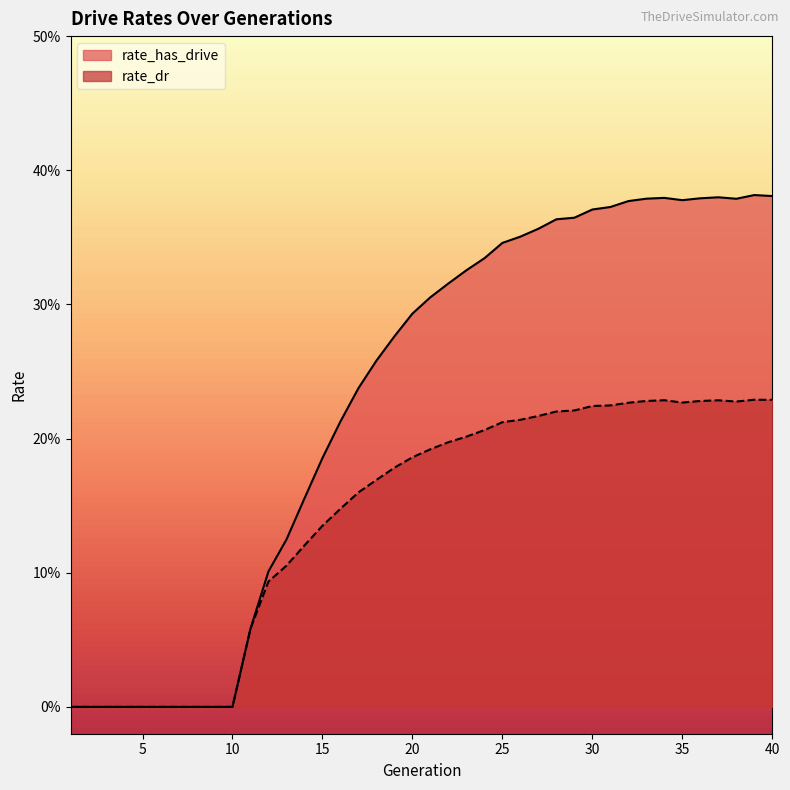

Reading right to left, what are all the values shown in this chart?

rate_has_drive: 40=0.4	39=0.4	38=0.4	37=0.4	36=0.4	35=0.4	34=0.4	33=0.4	32=0.4	31=0.4	30=0.4	29=0.4	28=0.4	27=0.4	26=0.4	25=0.3	24=0.3	23=0.3	22=0.3	21=0.3	20=0.3	19=0.3	18=0.3	17=0.2	16=0.2	15=0.2	14=0.2	13=0.1	12=0.1	11=0.1	10=0.0	9=0.0	8=0.0	7=0.0	6=0.0	5=0.0	4=0.0	3=0.0	2=0.0	1=0.0
rate_dr: 40=0.2	39=0.2	38=0.2	37=0.2	36=0.2	35=0.2	34=0.2	33=0.2	32=0.2	31=0.2	30=0.2	29=0.2	28=0.2	27=0.2	26=0.2	25=0.2	24=0.2	23=0.2	22=0.2	21=0.2	20=0.2	19=0.2	18=0.2	17=0.2	16=0.1	15=0.1	14=0.1	13=0.1	12=0.1	11=0.1	10=0.0	9=0.0	8=0.0	7=0.0	6=0.0	5=0.0	4=0.0	3=0.0	2=0.0	1=0.0